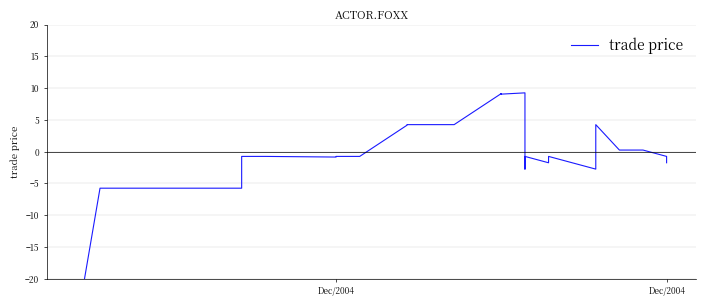

How many points are higher than both their immediate neighbors (excluding endpoints)?

5